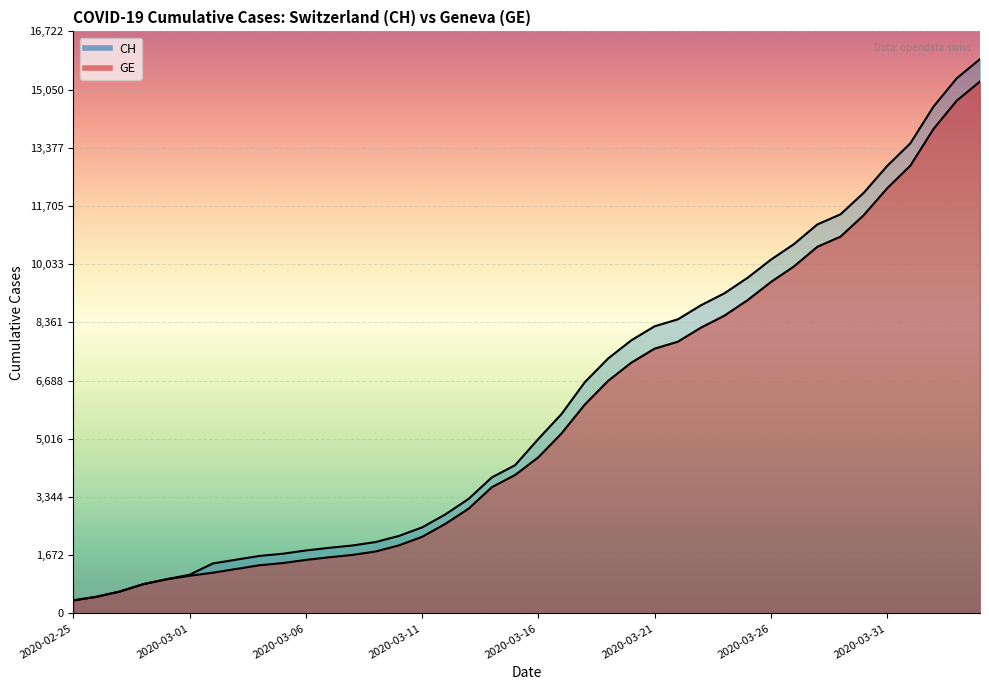

Reading right to left, list all the values displayed in this chart.

CH: 15926	15375	14561	13505	12852	12086	11467	11175	10613	10162	9642	9196	8855	8449	8249	7847	7323	6644	5731	5012	4259	3908	3291	2845	2472	2226	2051	1952	1885	1809	1715	1652	1544	1436	1113	981	840	630	479	375
GE: 15284	14733	13919	12863	12210	11444	10825	10533	9971	9520	9000	8554	8213	7807	7607	7205	6681	6002	5174	4485	3978	3627	3010	2574	2201	1955	1780	1681	1614	1538	1447	1384	1278	1171	1083	981	840	630	479	375